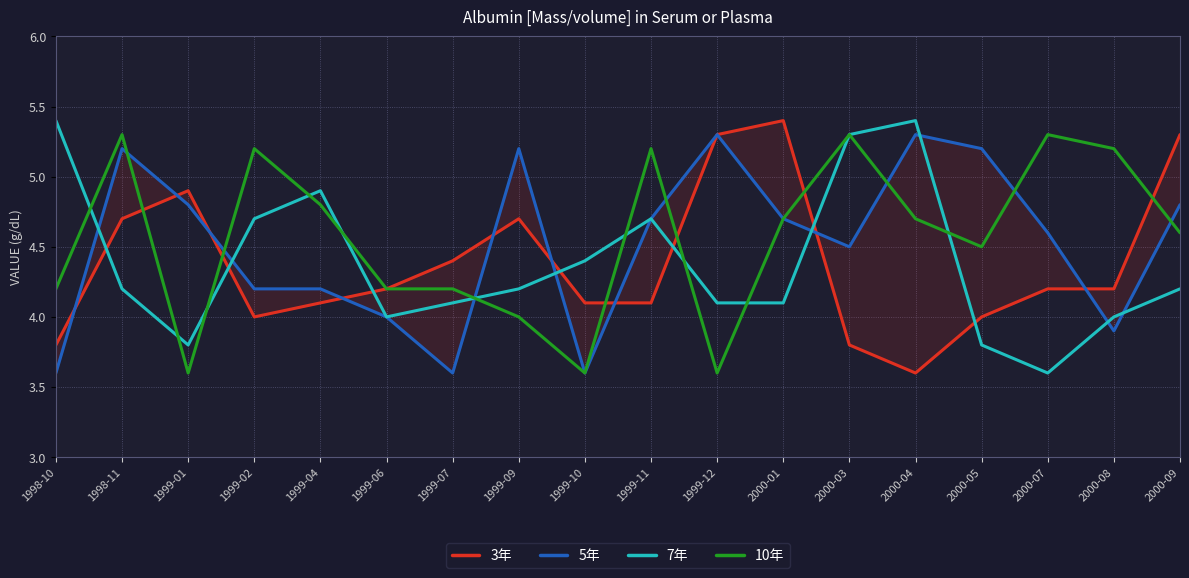

List the labels in order of 3年 value, largest first.

2000-01, 1999-12, 2000-09, 1999-01, 1998-11, 1999-09, 1999-07, 1999-06, 2000-07, 2000-08, 1999-04, 1999-10, 1999-11, 1999-02, 2000-05, 1998-10, 2000-03, 2000-04